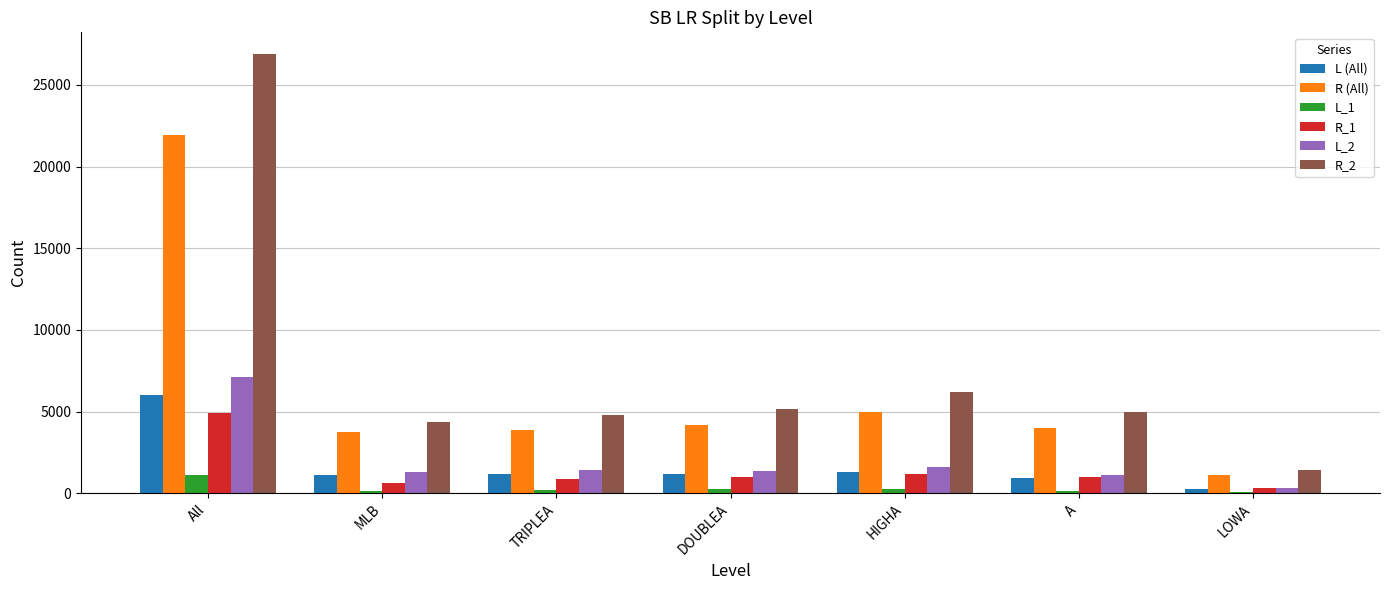

What is the maximum value shown in the chart?

26874